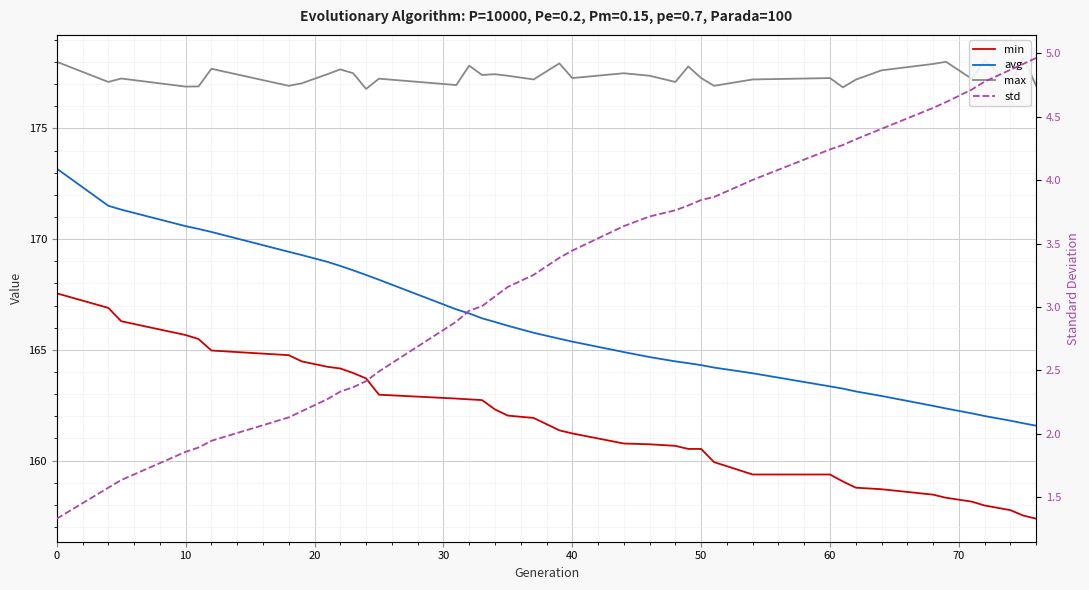

Rank the series by their maximum value, from highest to lowest.

max, avg, min, std